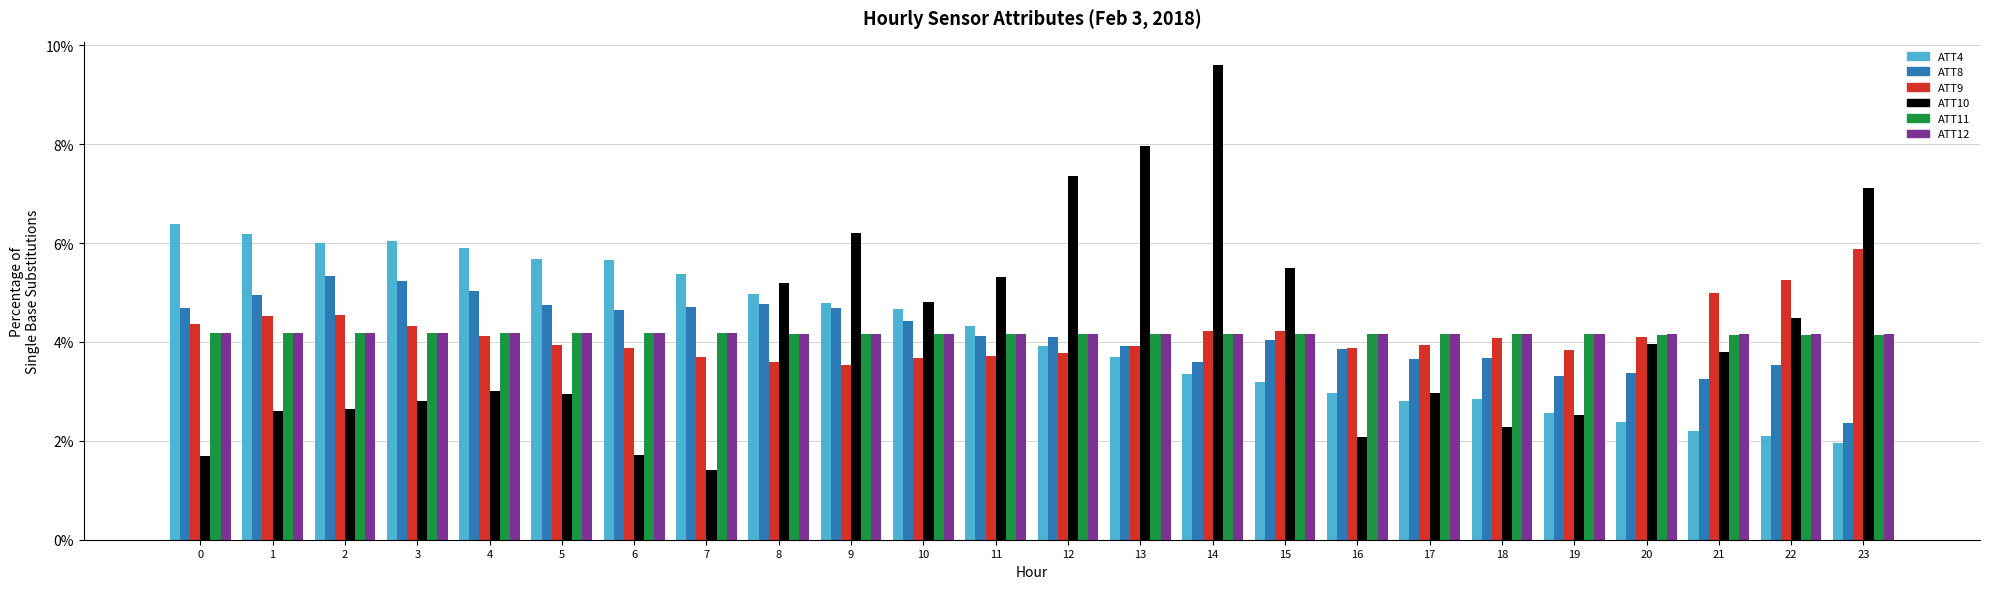

The value of ATT11 at 20 is 1.2. True or false?

False